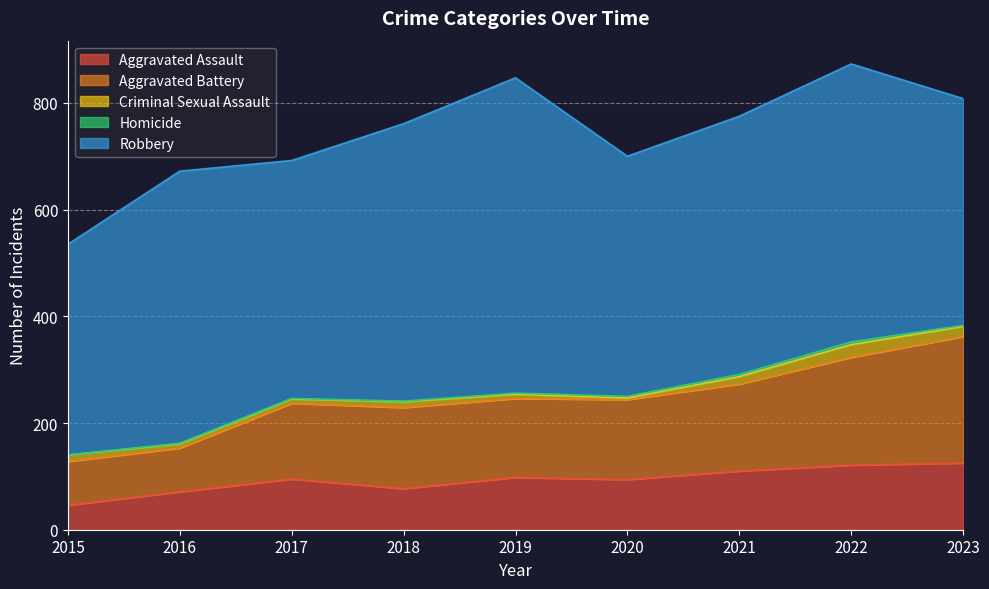

What is the value of the Aggravated Battery point at the 5th from the left?

148